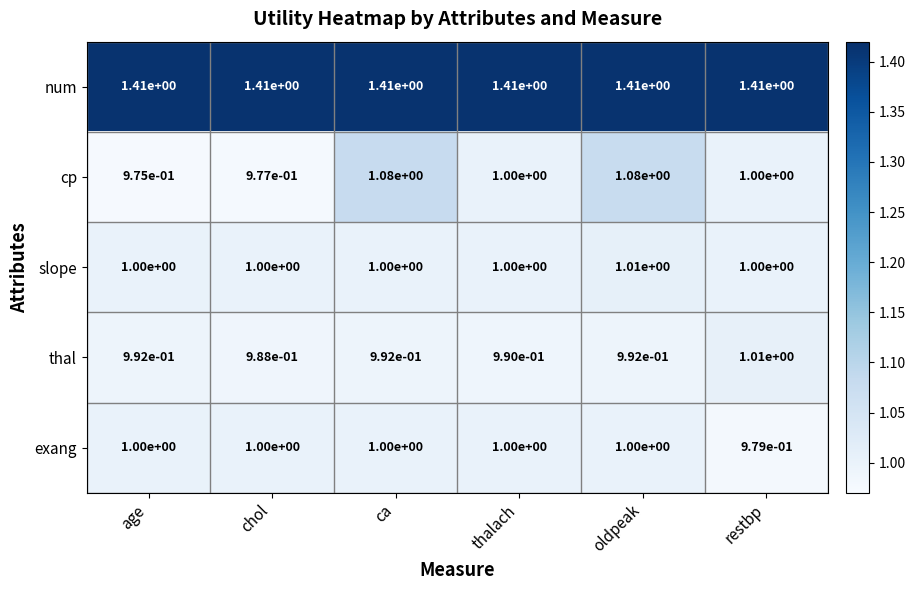

Is it true that exang equals 1.4 at oldpeak?

False